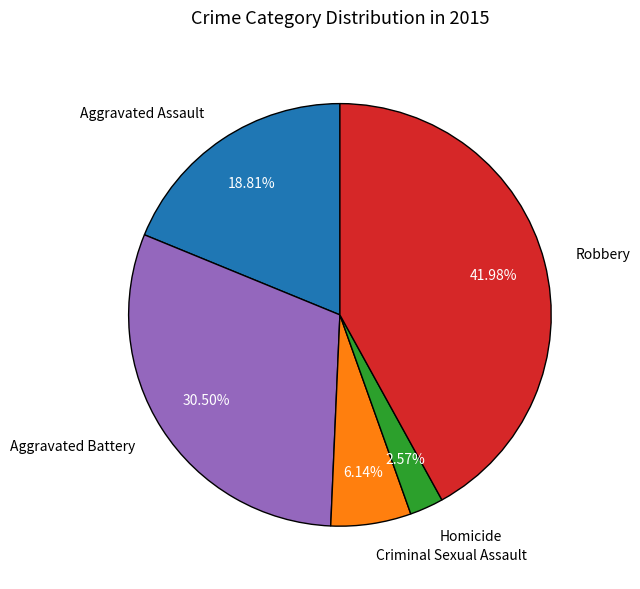

To the nearest percent, what percentage of the pie is Homicide?

3%